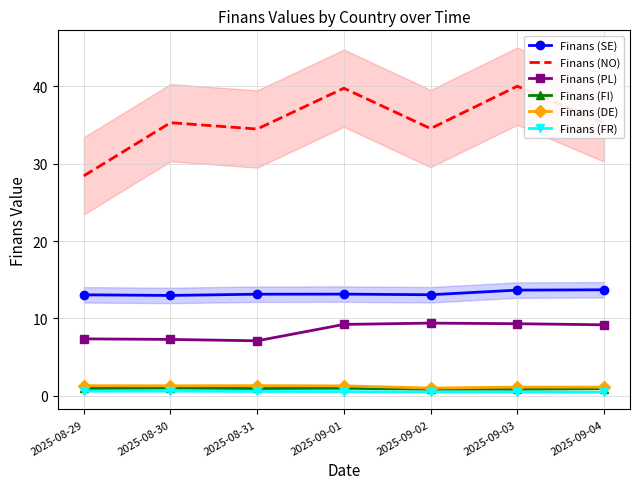

What is the maximum value for Finans (DE)?

1.3